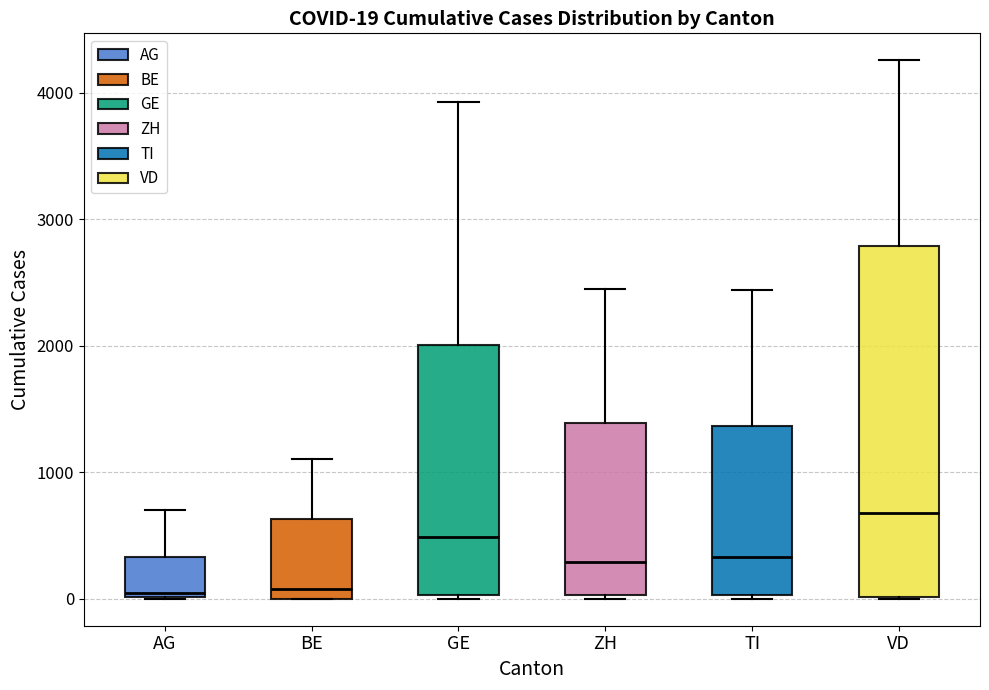

Which box is the tallest, from its lower edge to its upper edge?

VD